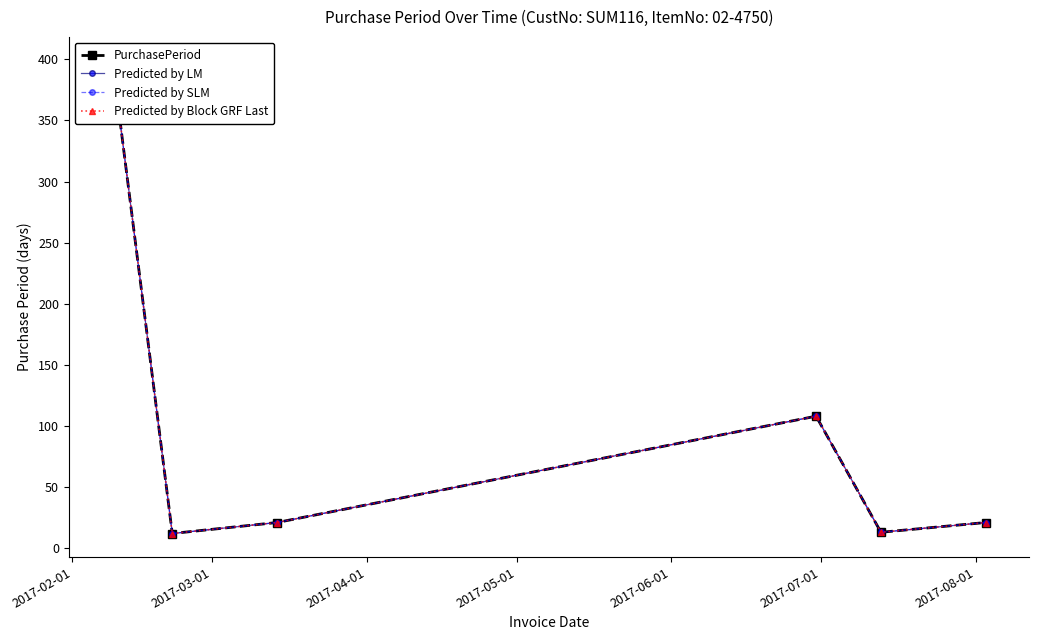

What is the sum of all Predicted by LM values?

574